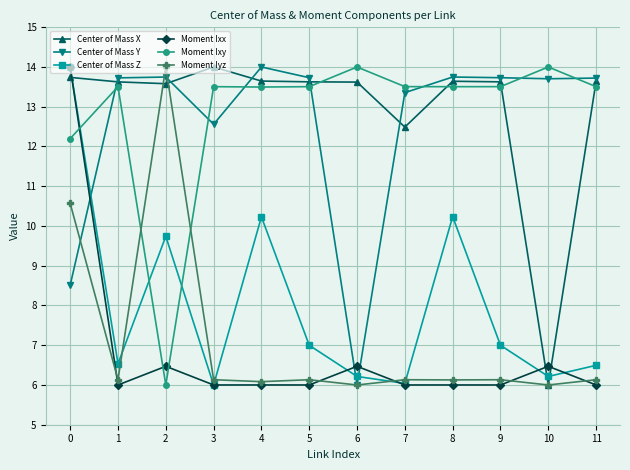

What is the minimum value shown in the chart?

6.0